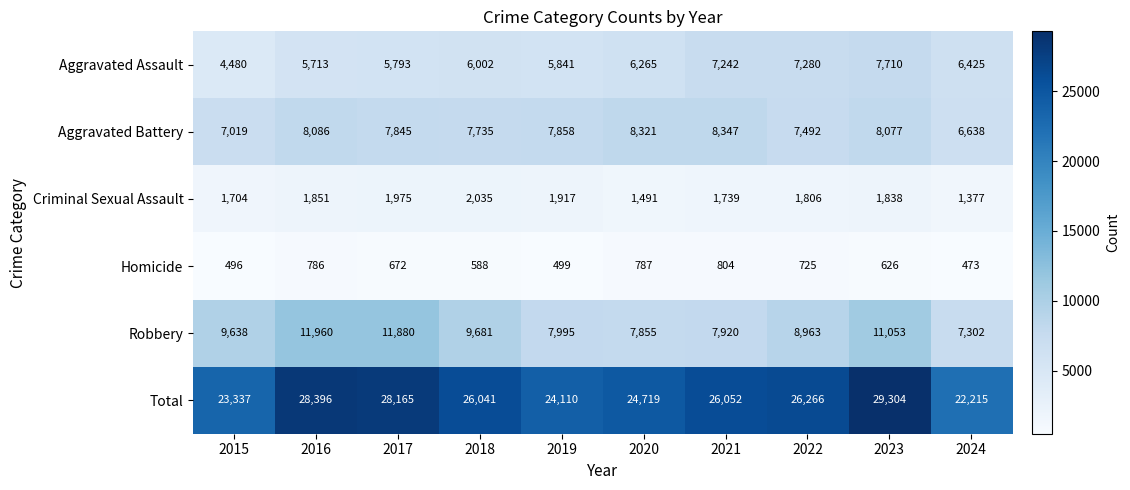

What is the maximum value for Criminal Sexual Assault?

2035